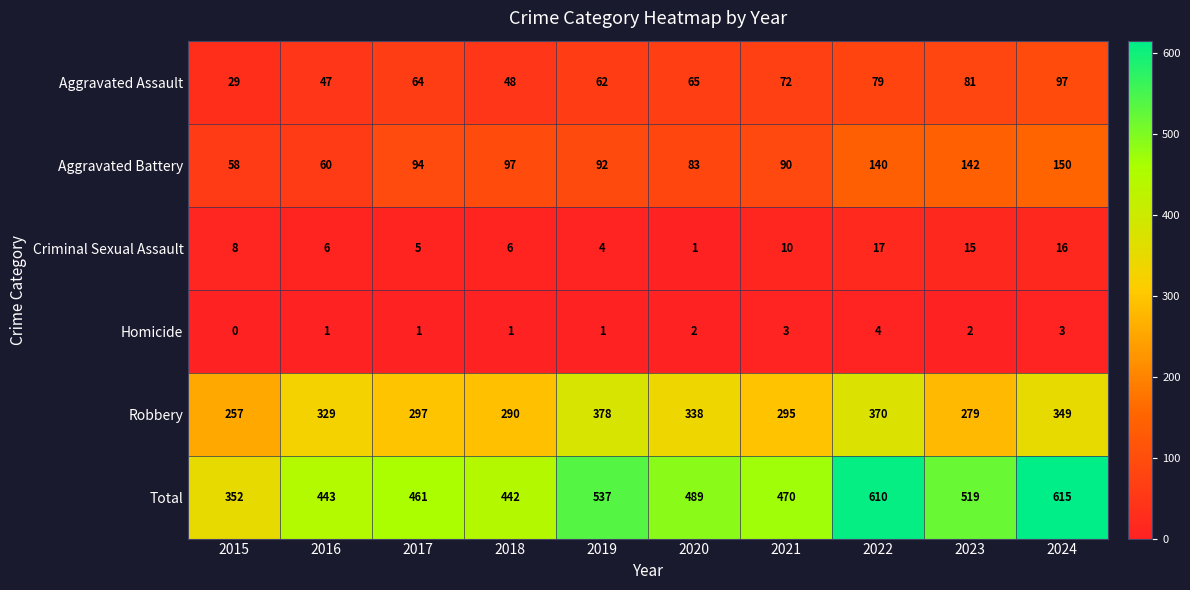

Which series changed the most between 2017 and 2019?

Robbery